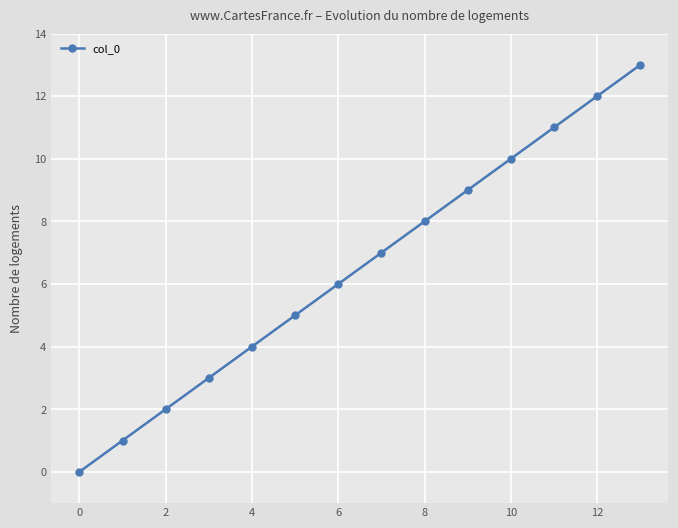

How many categories are shown in the chart?

14